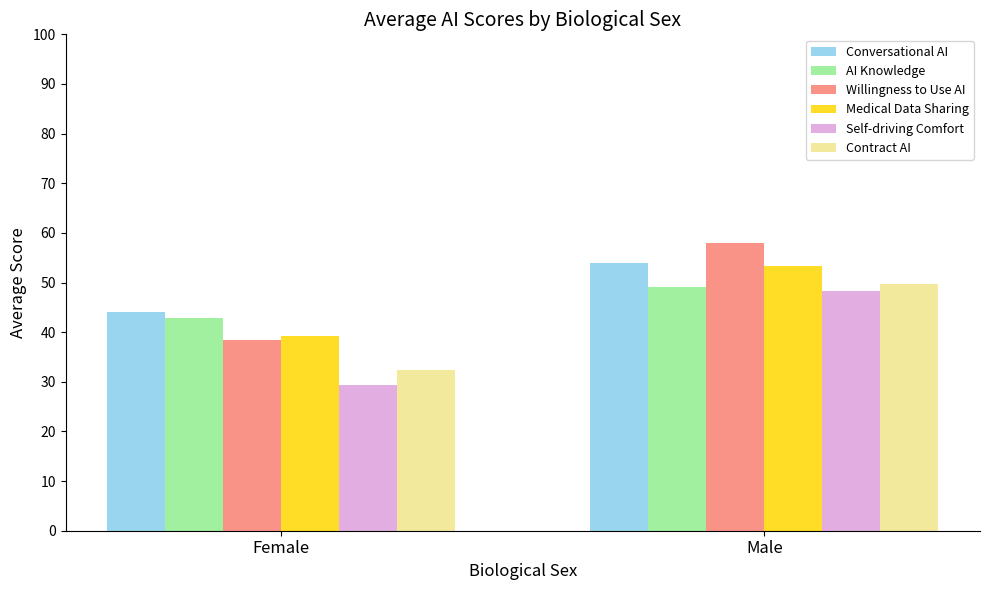

Reading left to right, extract all data points from this chart.

Conversational AI: Female=44.0	Male=53.9
AI Knowledge: Female=42.9	Male=49.2
Willingness to Use AI: Female=38.4	Male=58.1
Medical Data Sharing: Female=39.2	Male=53.3
Self-driving Comfort: Female=29.3	Male=48.4
Contract AI: Female=32.4	Male=49.7